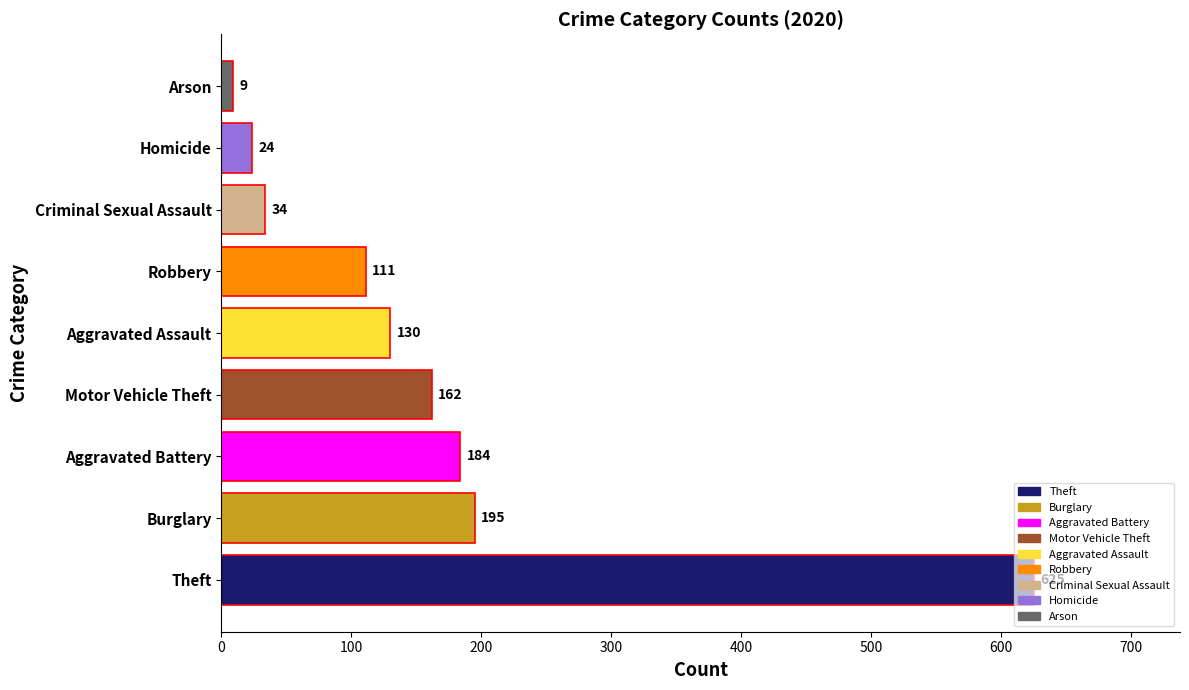

Rank the categories by value from highest to lowest.

Theft, Burglary, Aggravated Battery, Motor Vehicle Theft, Aggravated Assault, Robbery, Criminal Sexual Assault, Homicide, Arson